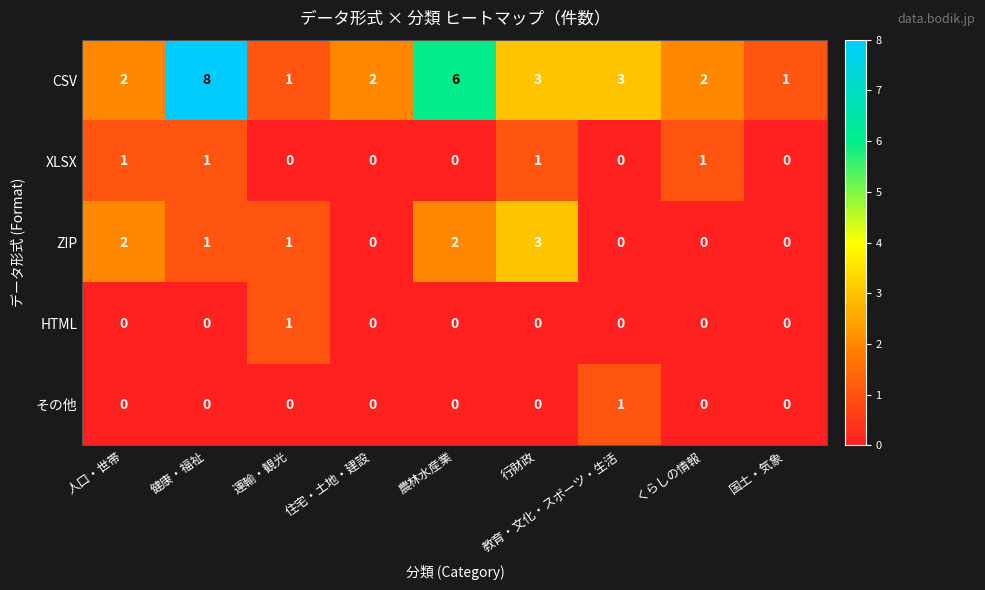

What is the total value across all series at 国土・気象?

1